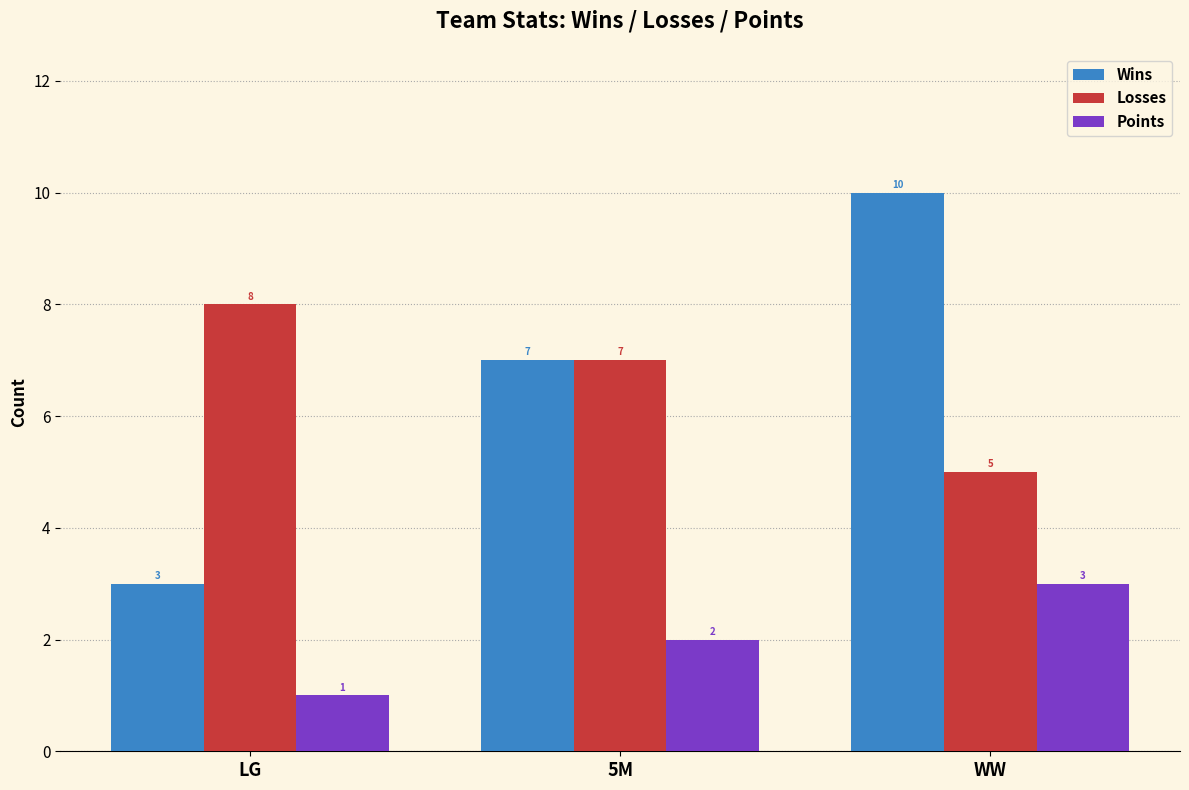

Which category has the highest value across all series?

WW